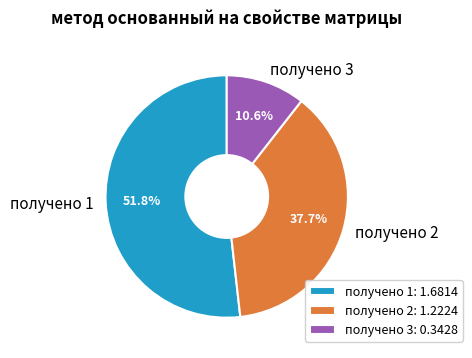

Rank the categories by value from highest to lowest.

получено 1, получено 2, получено 3